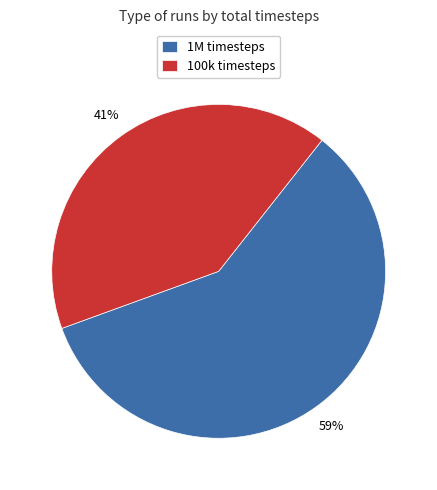

Which category accounts for the majority?

1M timesteps